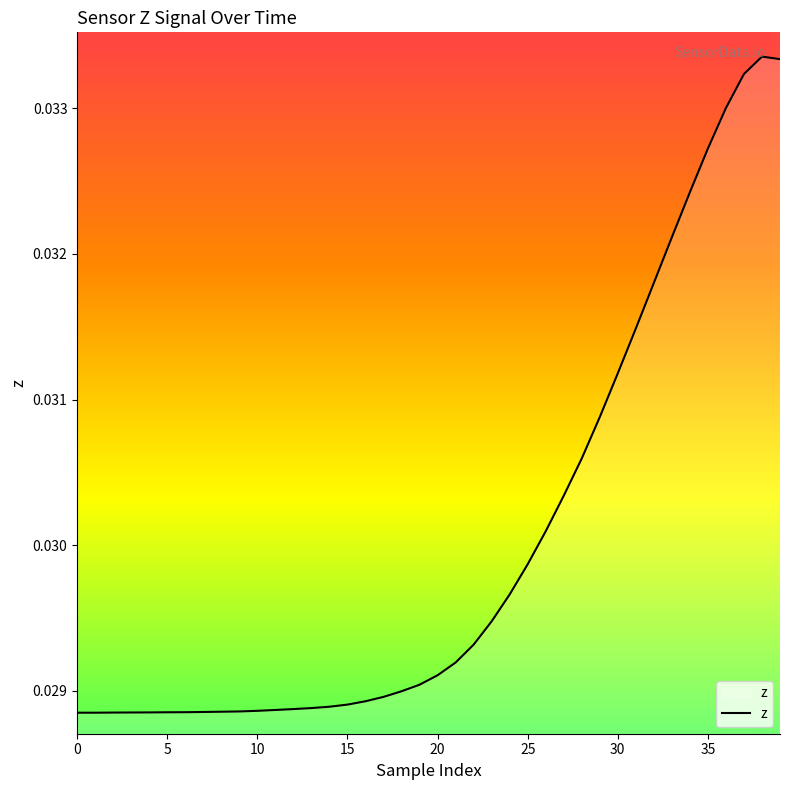

Does the chart have visible grid lines?

No